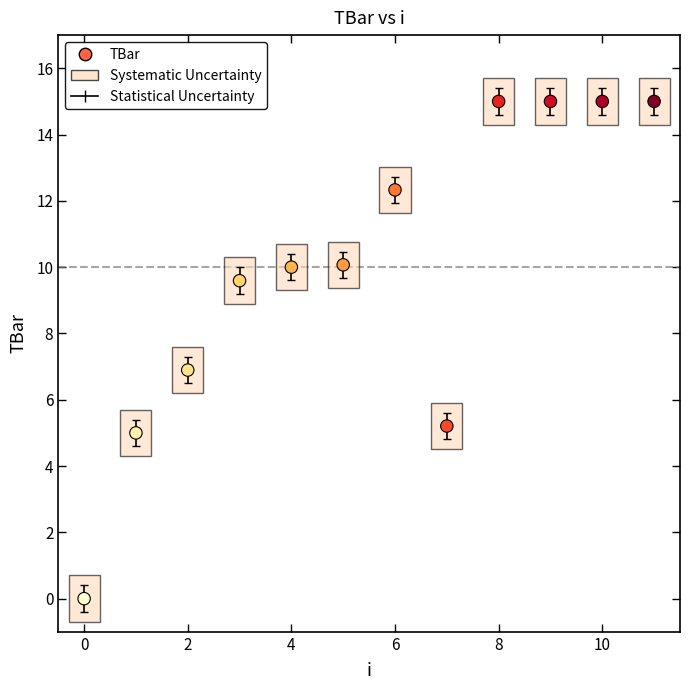

What is the average Y value?

9.9